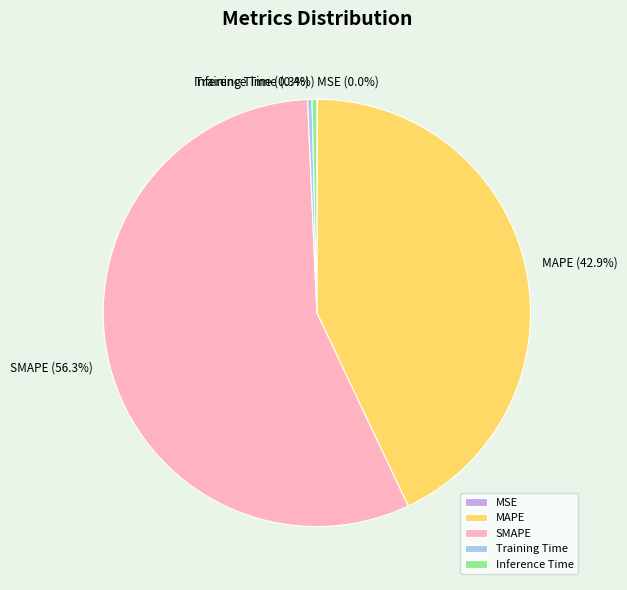

Which slice represents more than half of the pie?

SMAPE